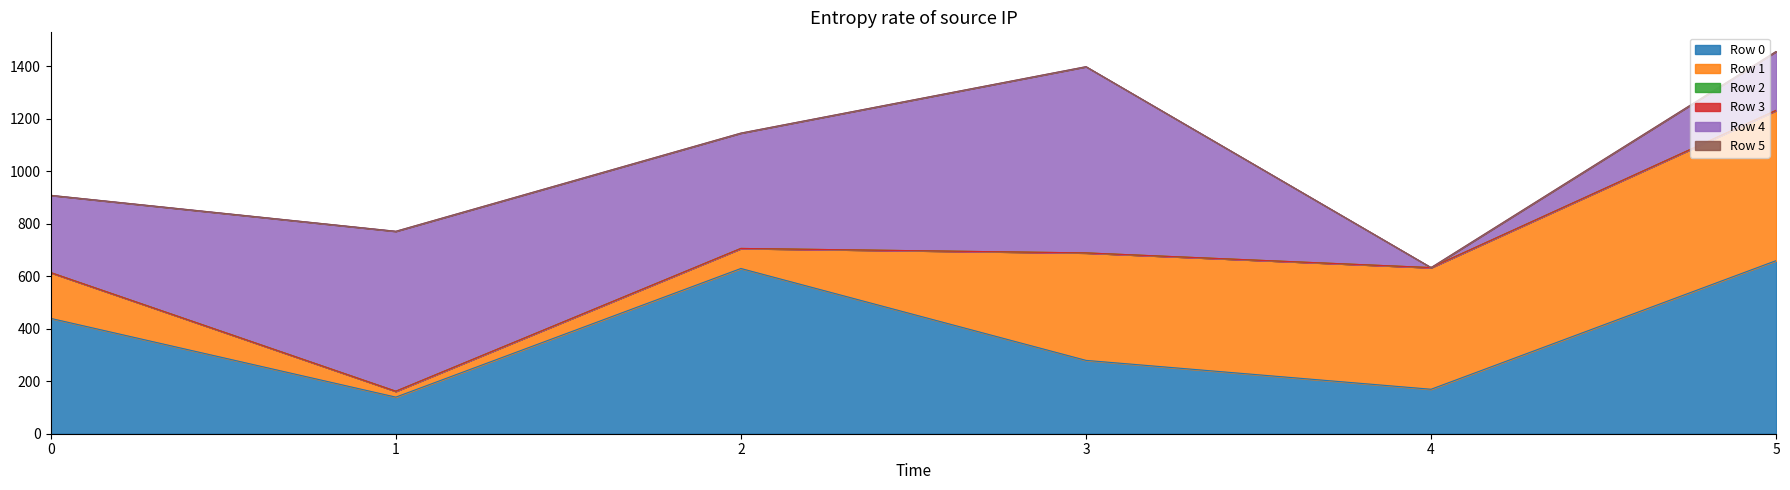

The value of Row 4 at 0 is 294.4. True or false?

True